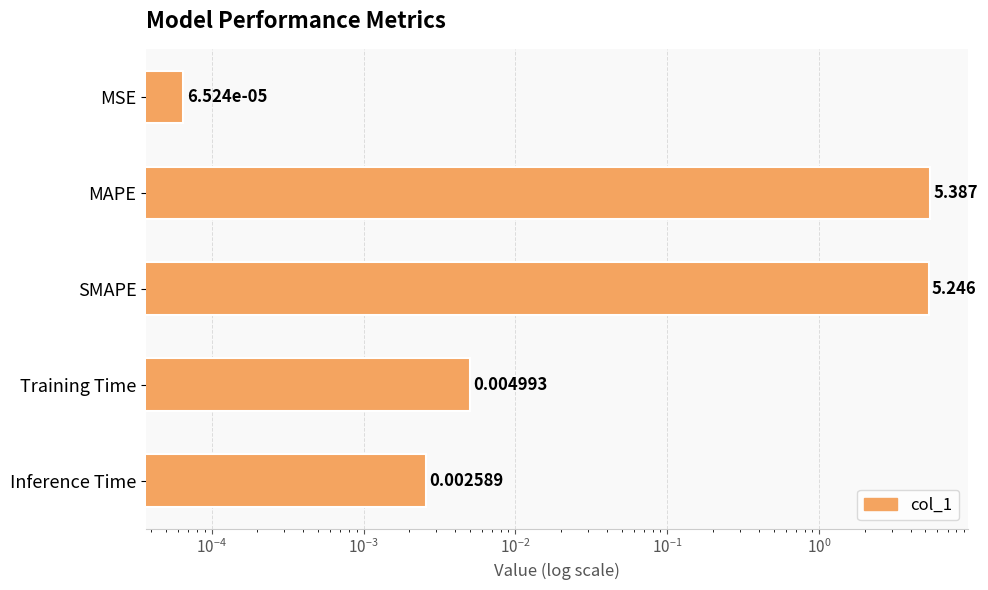

Reading left to right, transcribe all the data shown in this chart.

0.0	5.4	5.2	0.0	0.0